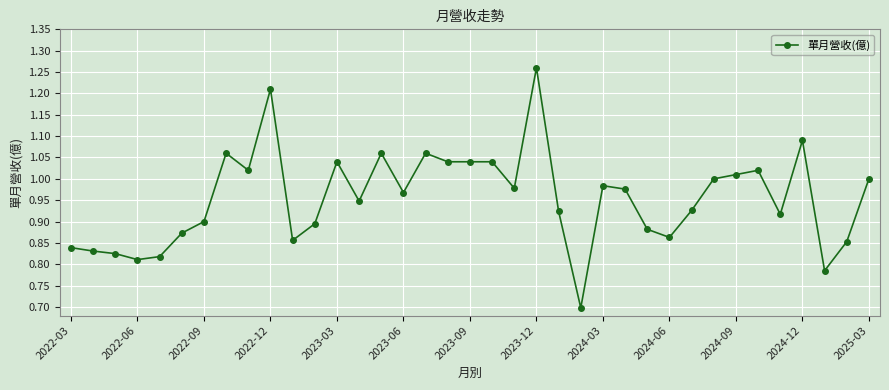

What is the difference between the maximum and minimum values?

0.6